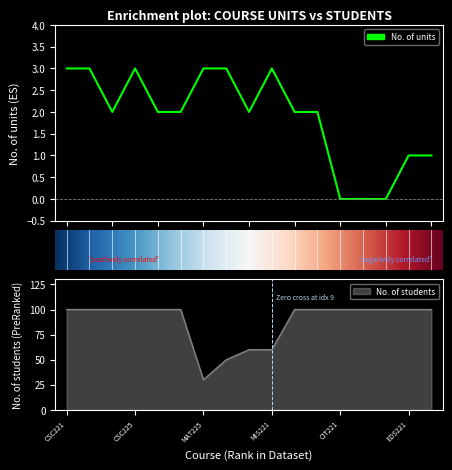

True or false: No. of units has a value of 3 at 6.

True